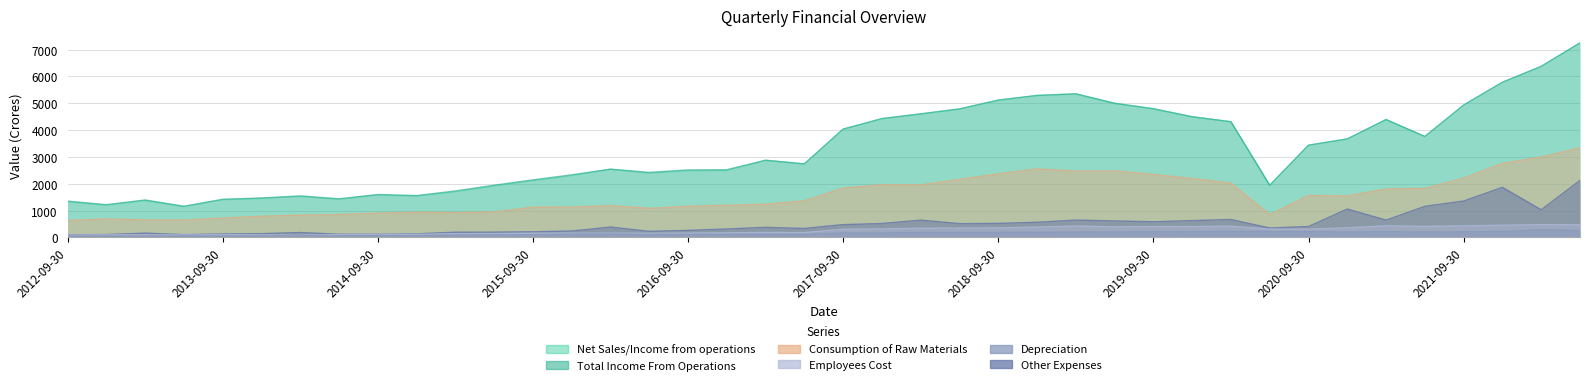

What is the difference between the second highest and second lowest values in the Net Sales/Income from operations series?

5172.4